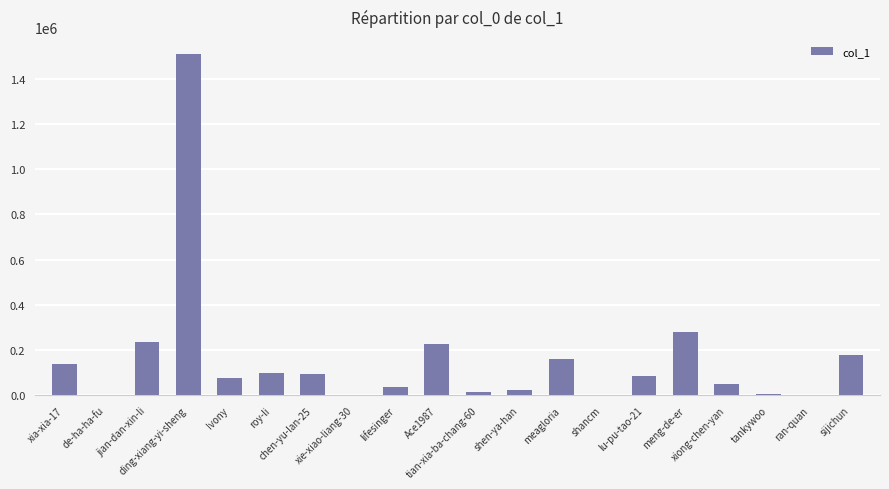

Are the bars horizontal?

No